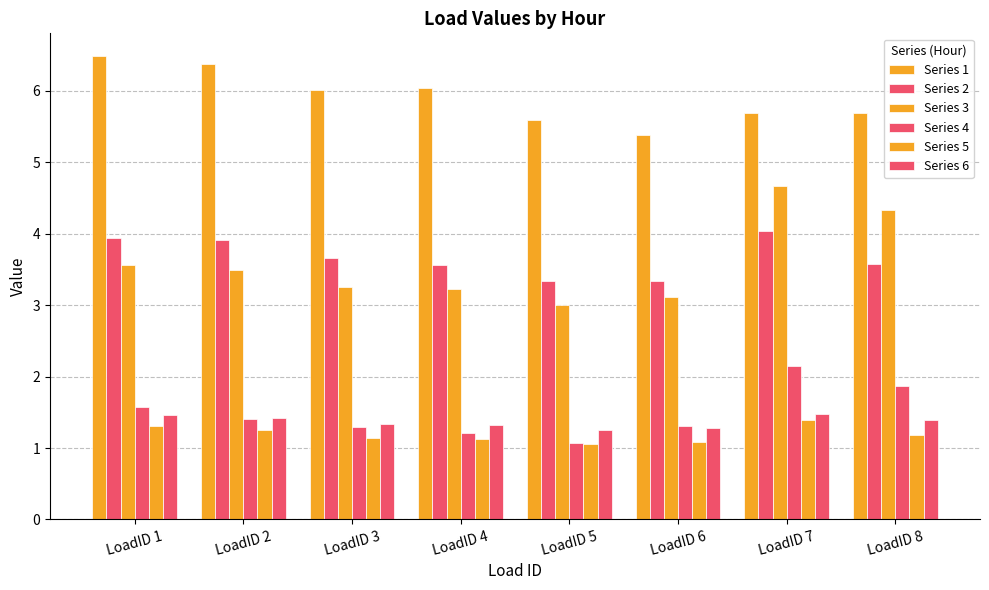

How many categories are shown in the chart?

8